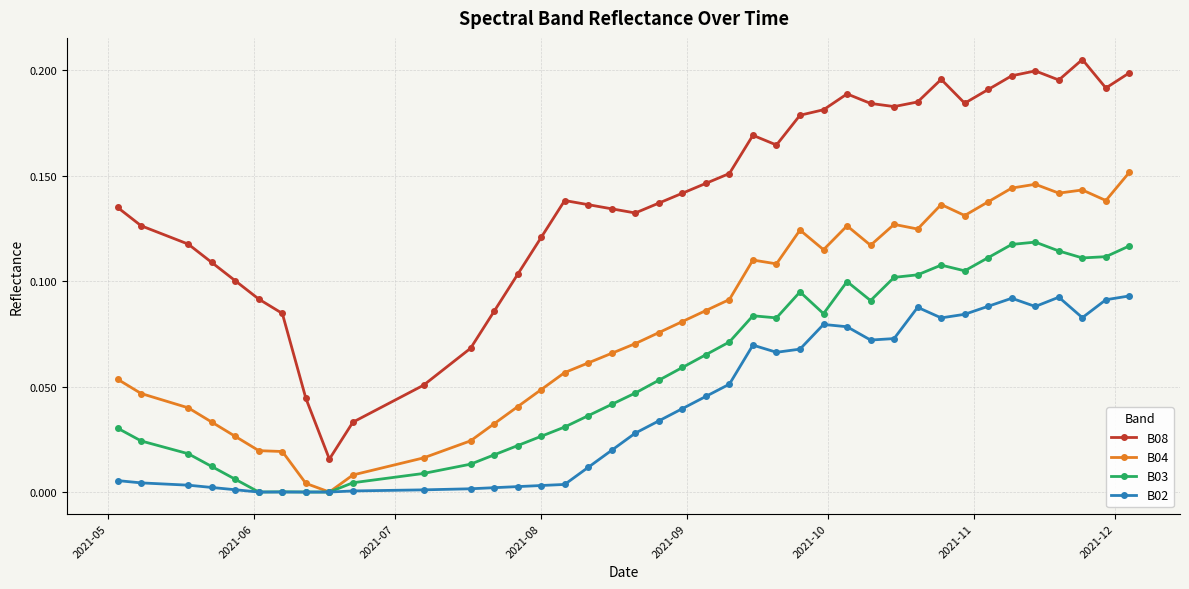

True or false: B02 and B08 intersect in this chart.

False